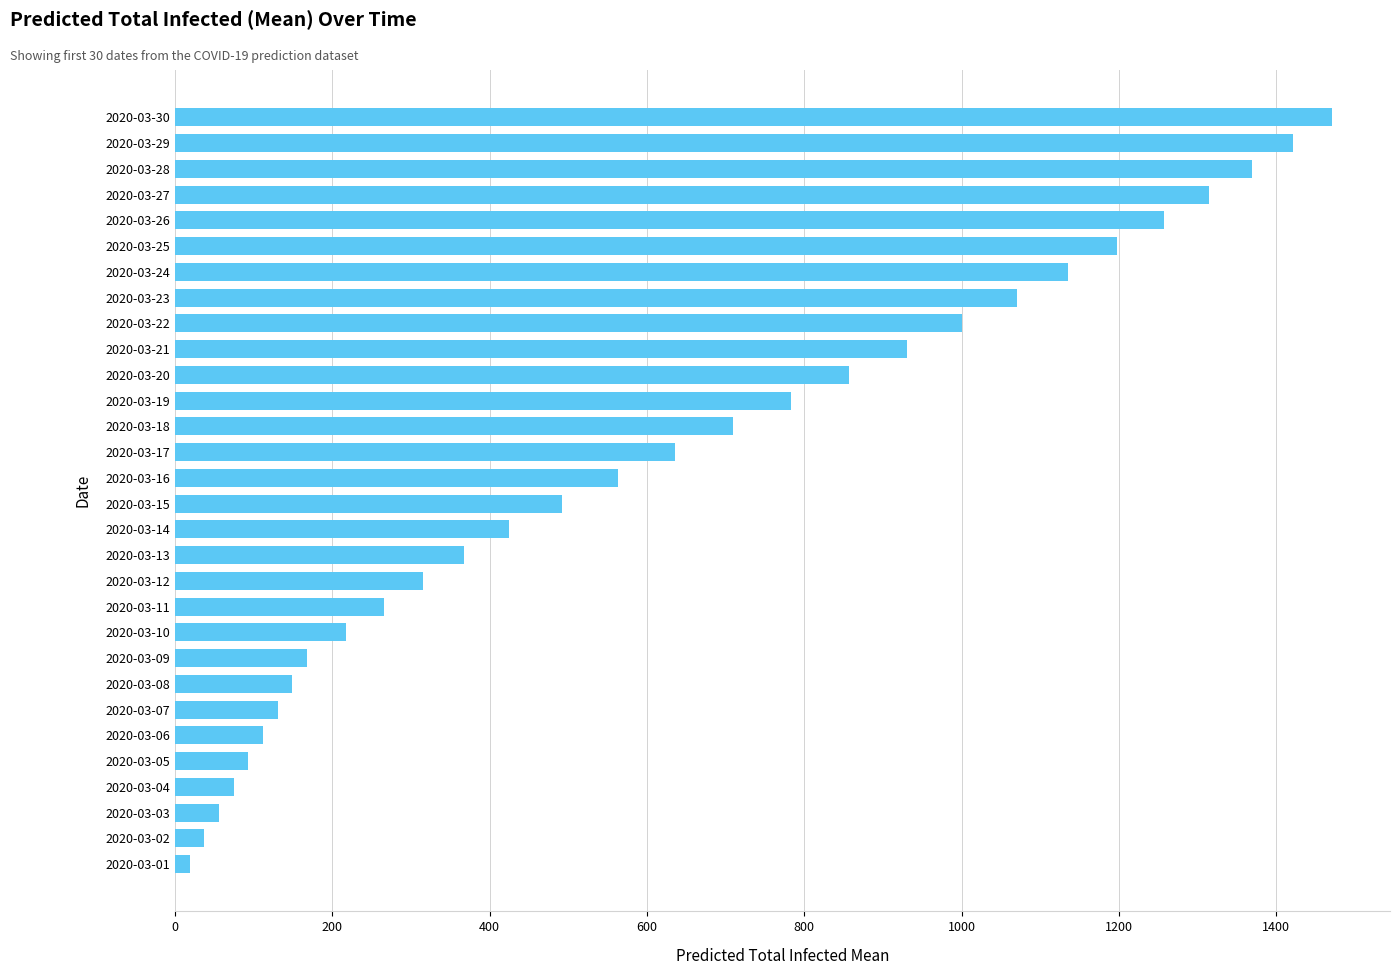

The value at 2020-03-02 is 37. True or false?

True